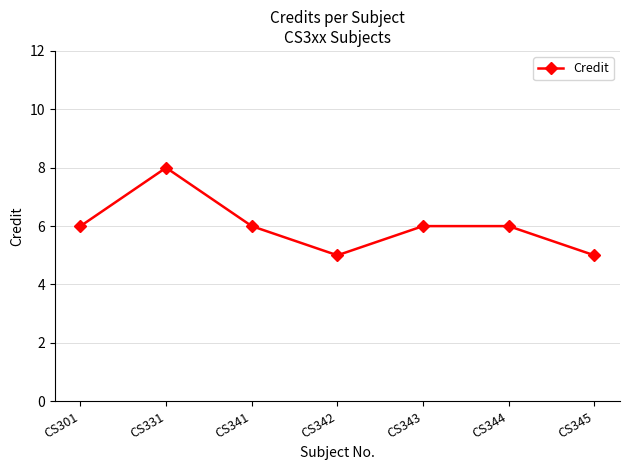

True or false: the data shows 12 at CS331.

False